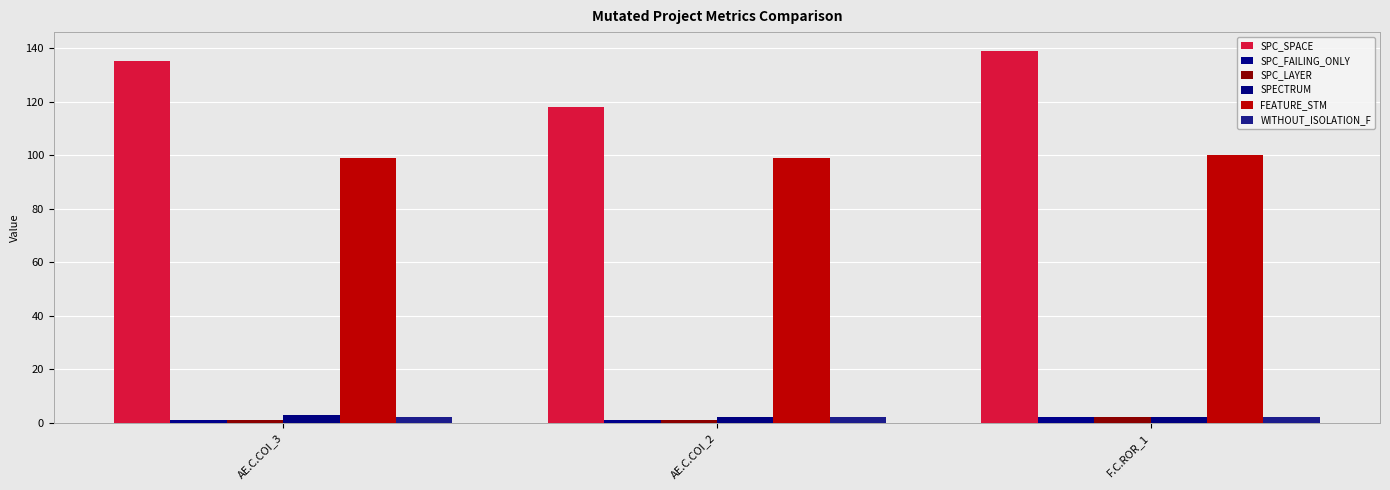

Is it true that SPC_FAILING_ONLY equals 1 at AE.C.COI_2?

True